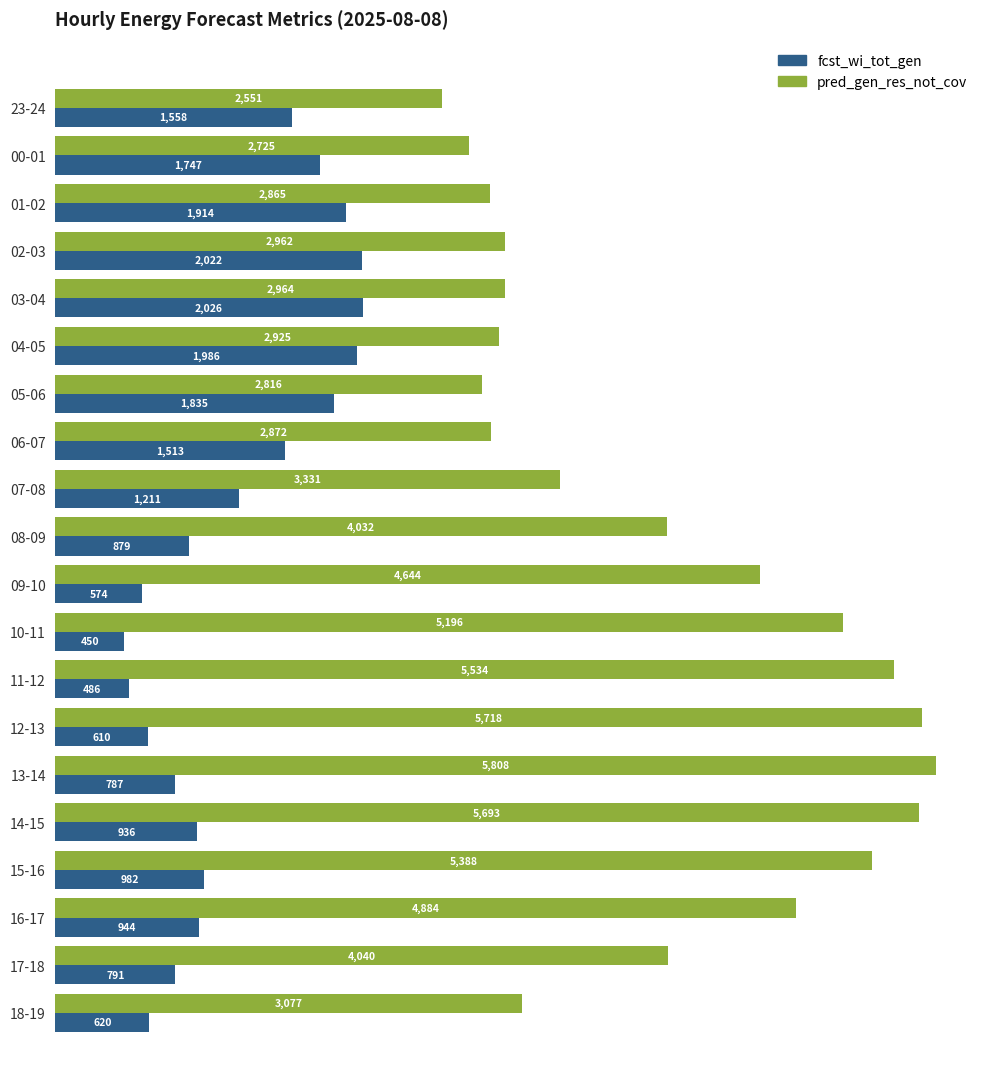

What is the spread (max minus min) of values at 15-16?

4406